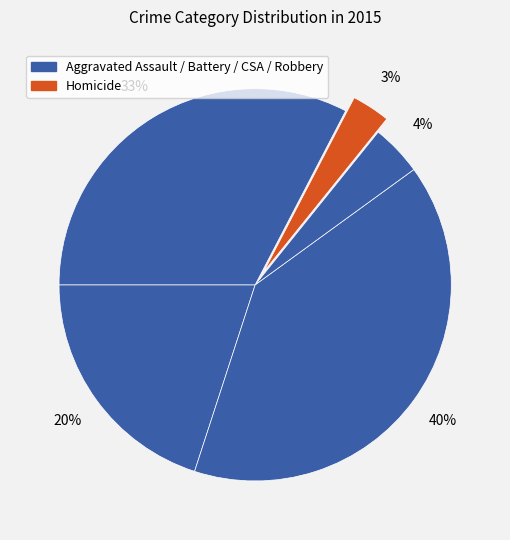

Does any single category account for the majority?

No